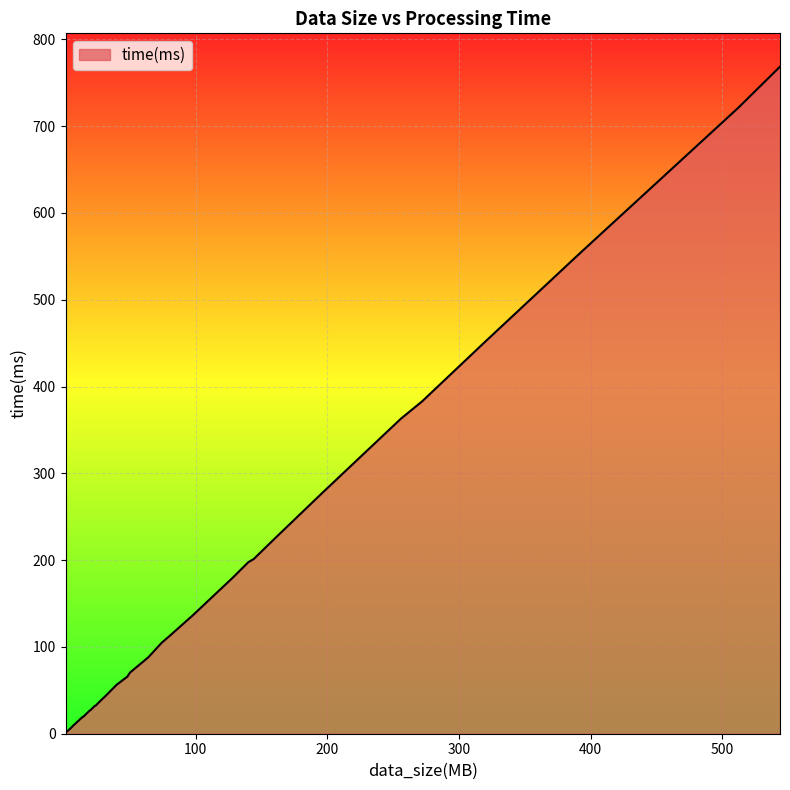

What is the smallest value displayed?

1.0